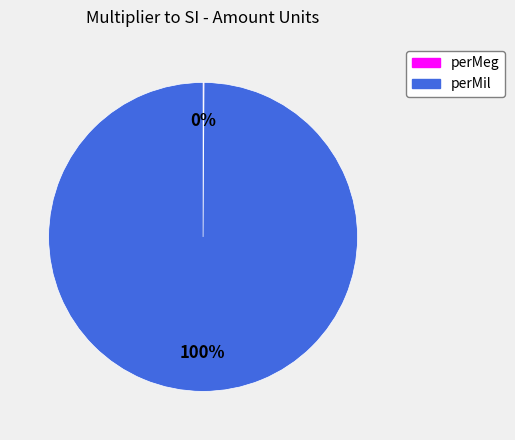

Which category has the biggest portion of the pie?

perMil